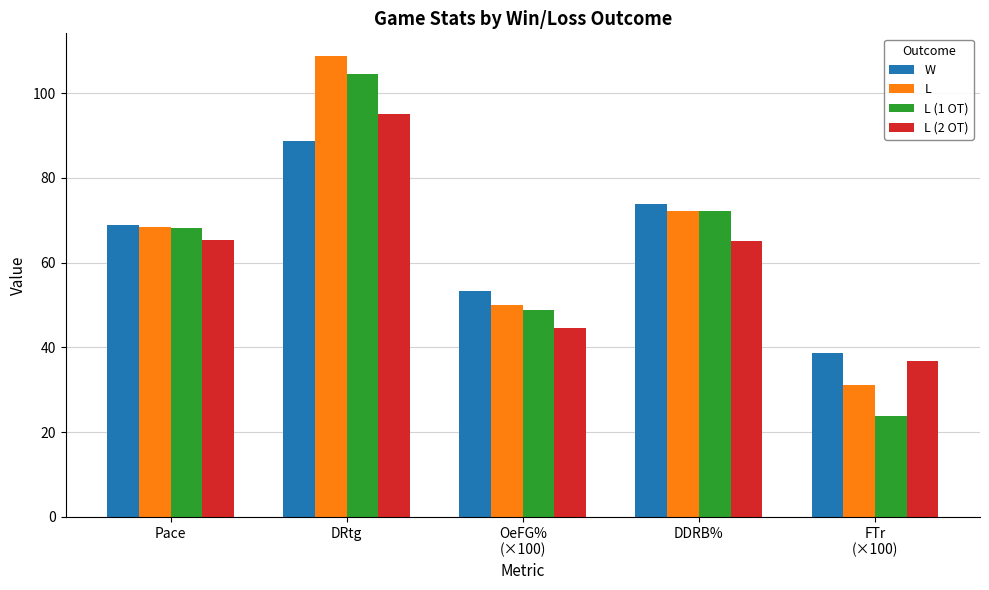

Where is W nearest to the value 63?

Pace